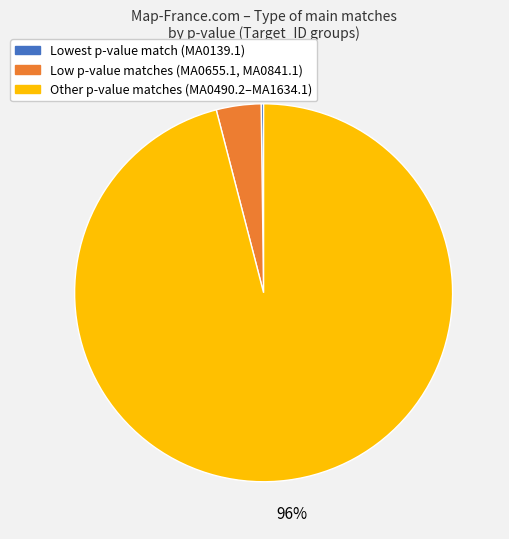

To the nearest percent, what is the difference between the largest and smallest slice percentages?

96%